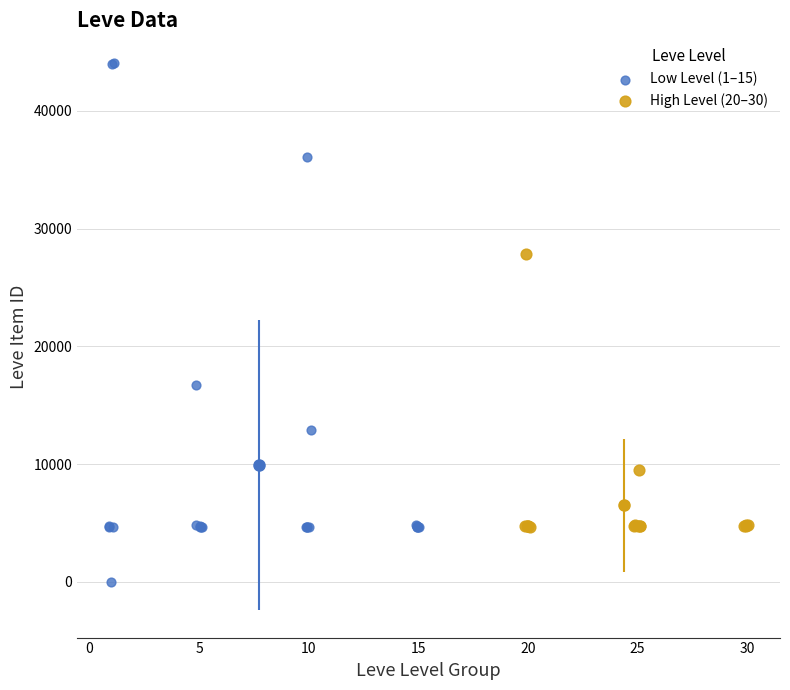

Which series reaches the minimum Y coordinate?

Low Level (1–15)